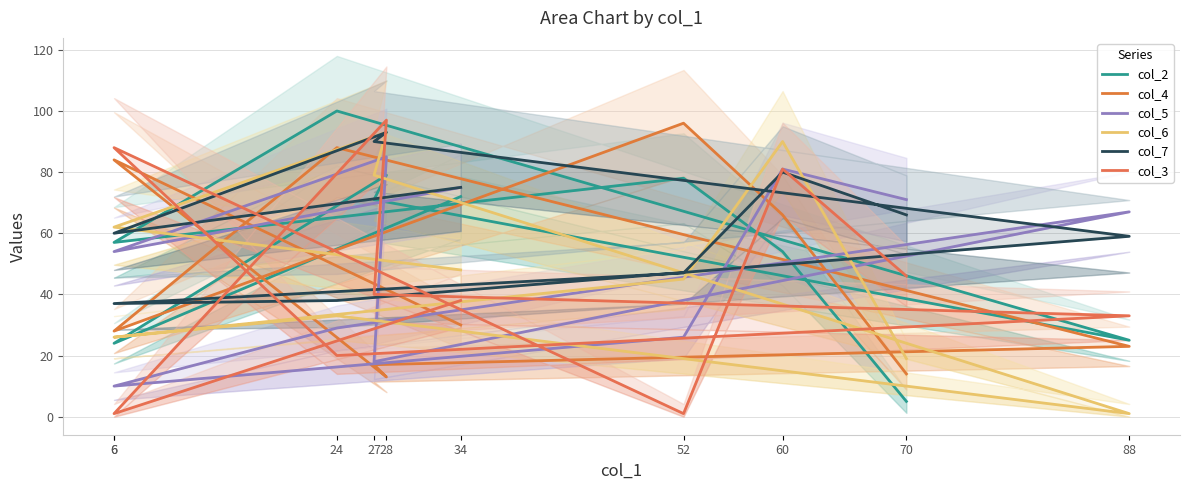

Which series ends up on top after the final intersection of col_3 and col_4?

col_3